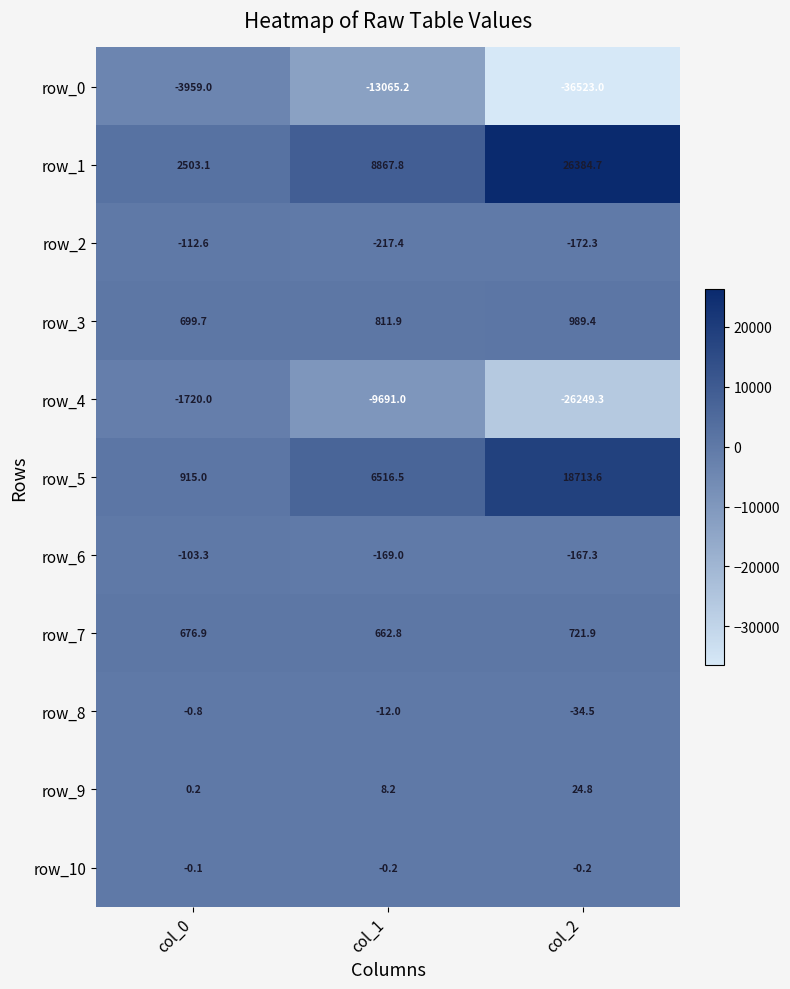

At which category is the sum across all series the highest?

col_0